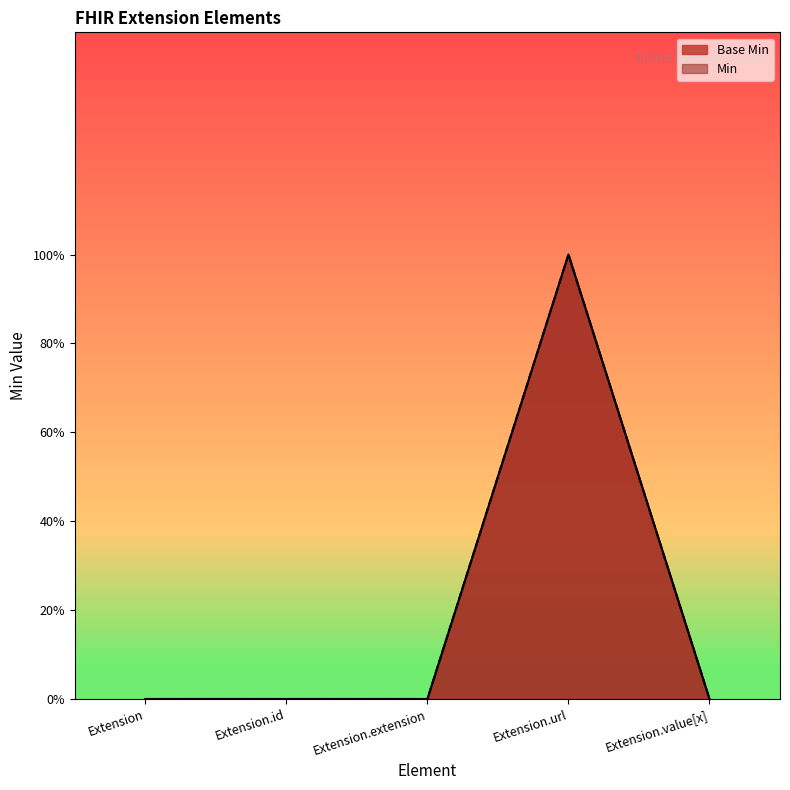

At how many categories does at least one series exceed 0?

1